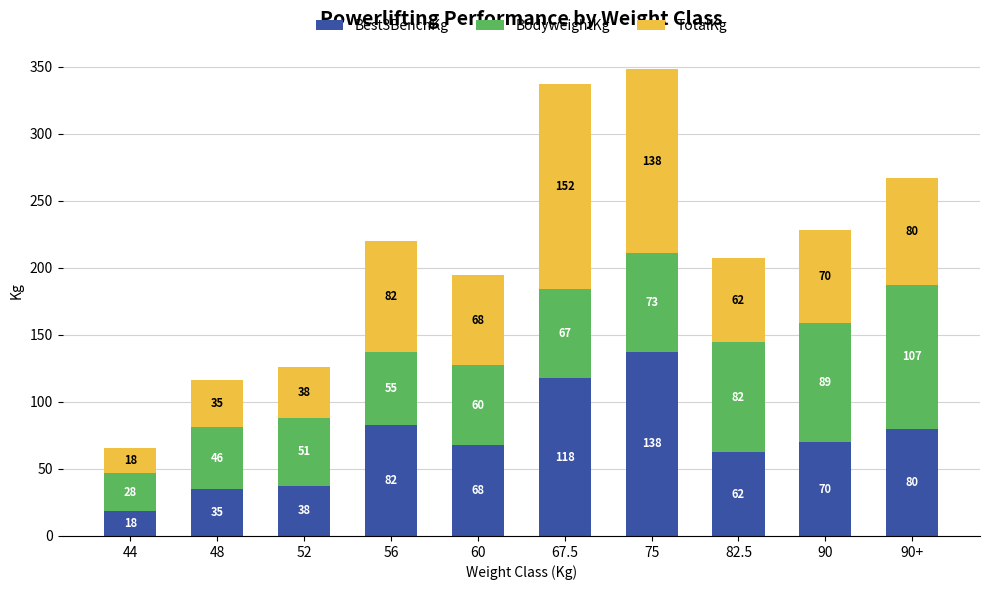

True or false: Best3BenchKg has a value of 60.8 at 52.

False